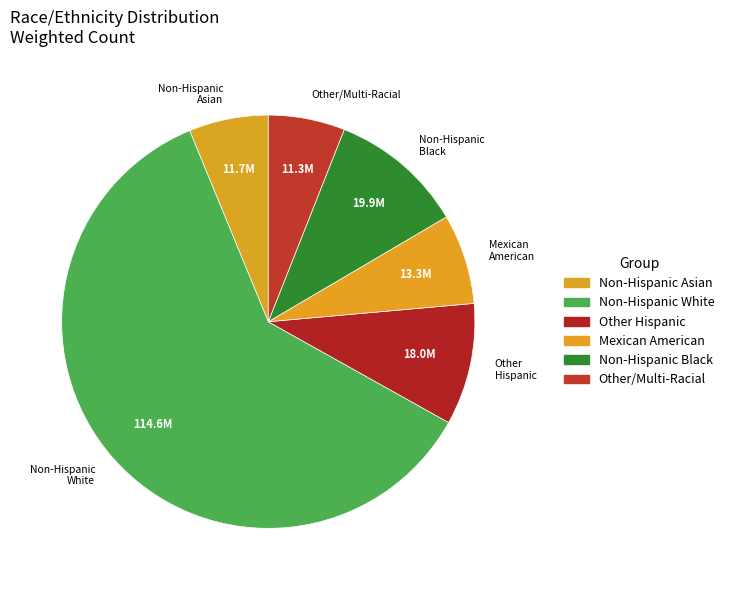

Is the sum of Non-Hispanic White and Other Hispanic greater than half?

Yes